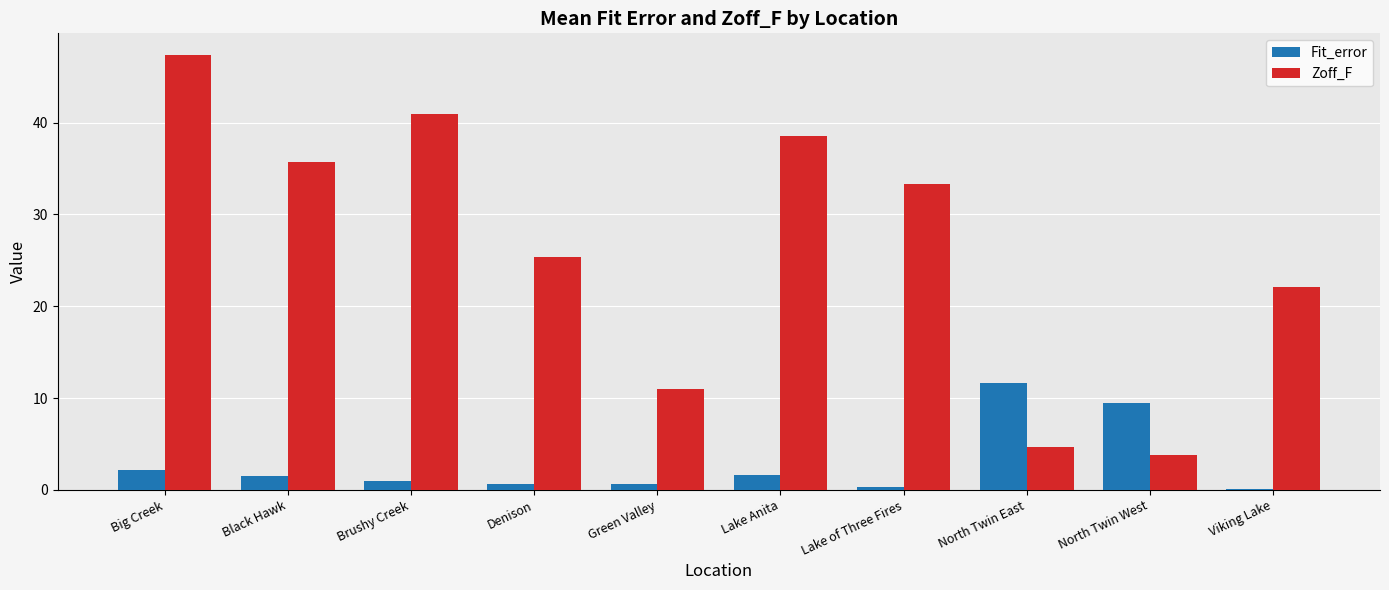

What is the sum of all Fit_error values?

29.0